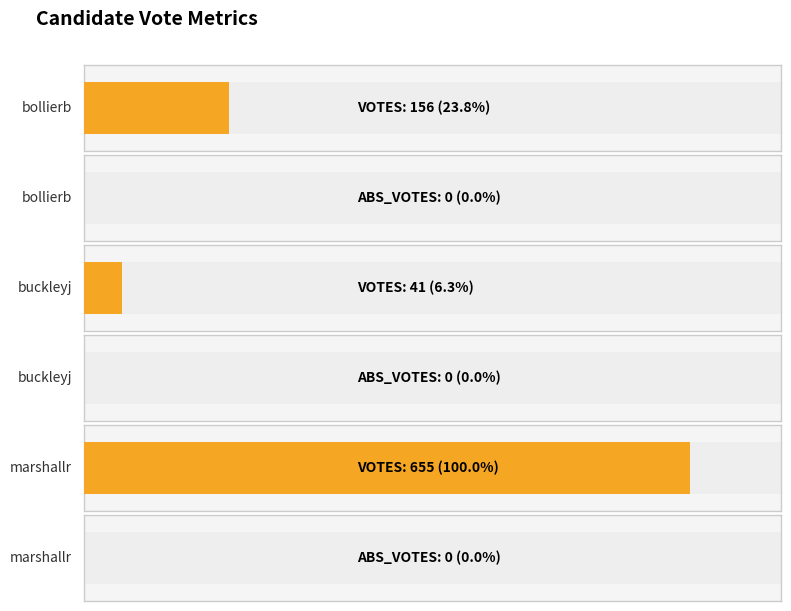

What are all the series names shown in the legend?

VOTES, ABS_VOTES